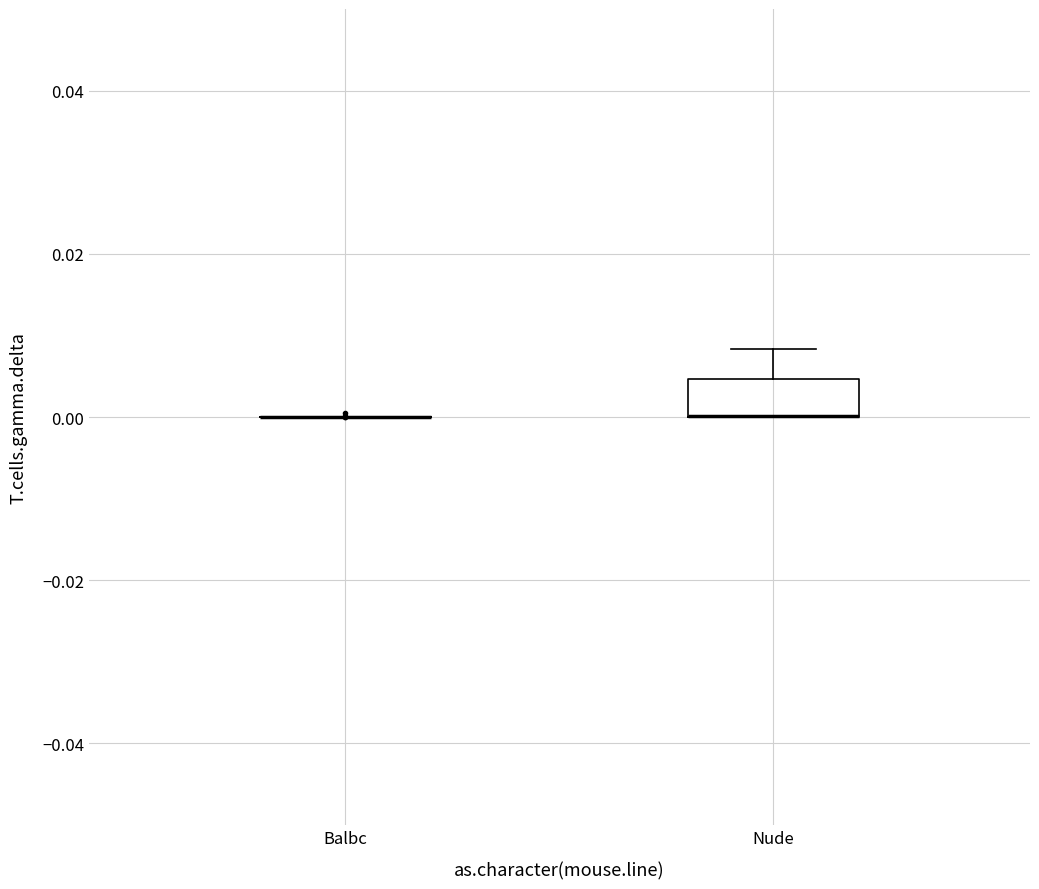

Reading left to right, transcribe this box plot: for each box, give where its median line is, the range the box spans, and where its two whiskers end, as read against the y-axis. The values are not printed on the chart, so give them approximately, as read against the axis.

Balbc: box collapsed to a line at 0.000, whiskers 0.000 to 0.000
Nude: median 0.000 (drawn on the box's lower edge), box 0.000 to 0.004, whiskers 0.000 to 0.008